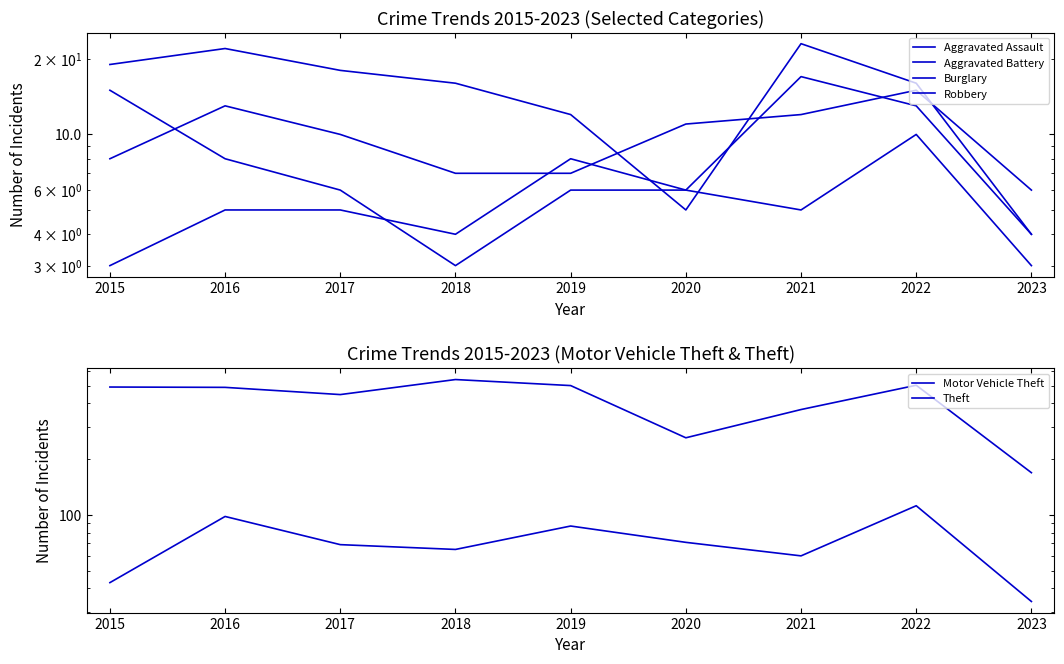

Is it true that Aggravated Assault equals 24 at 2022?

False